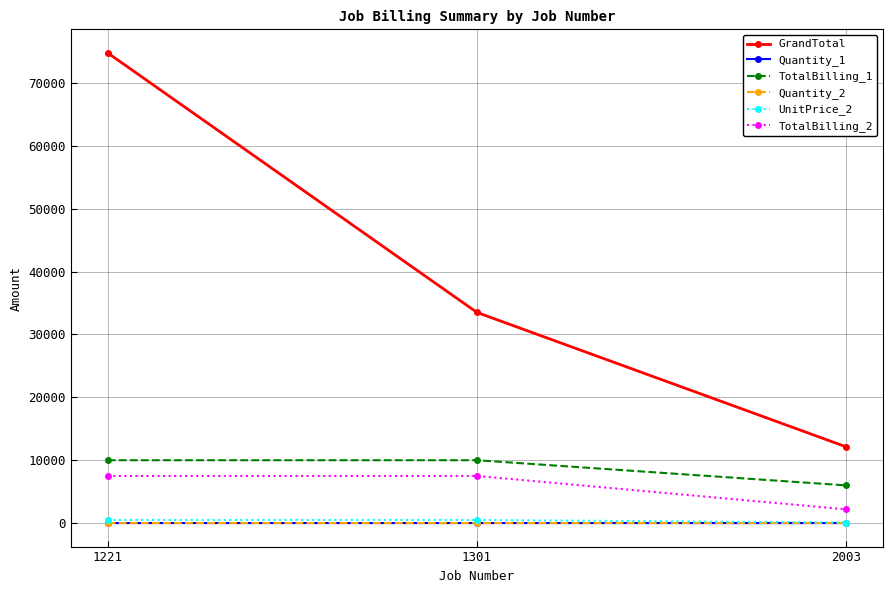

Where is GrandTotal nearest to the value 43441?

1301